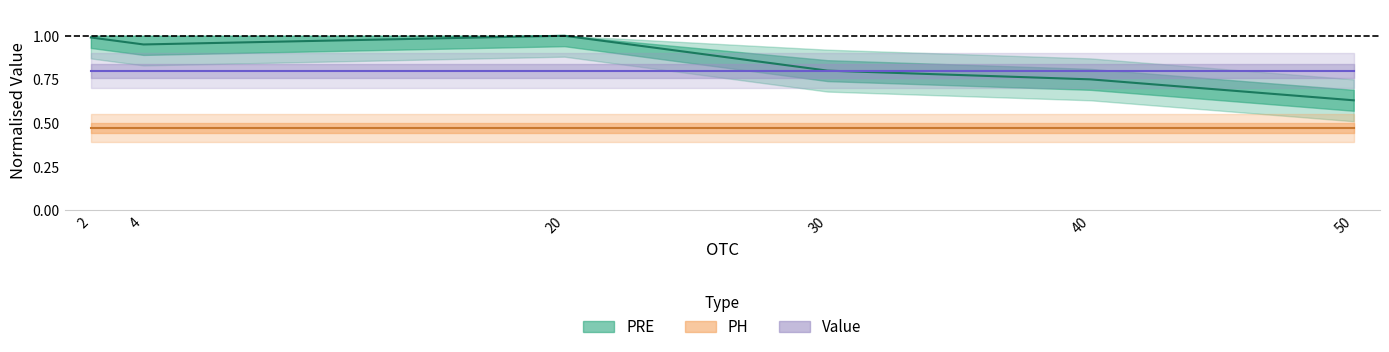

What is the sum of all Value values?

4.8